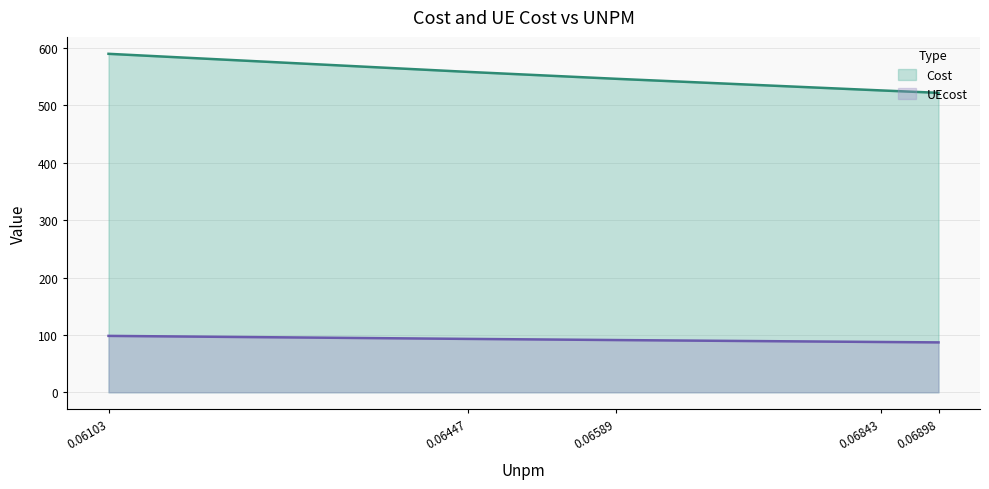

What is the approximate value of UEcost at 0.06843?

87.7